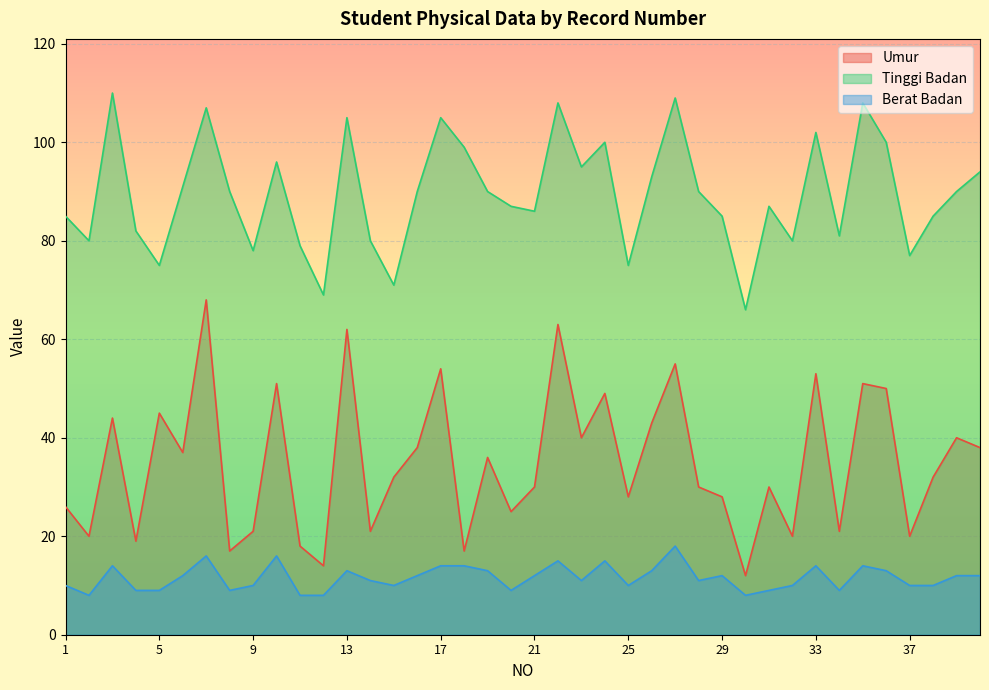

Where is the first local maximum for Umur?

3